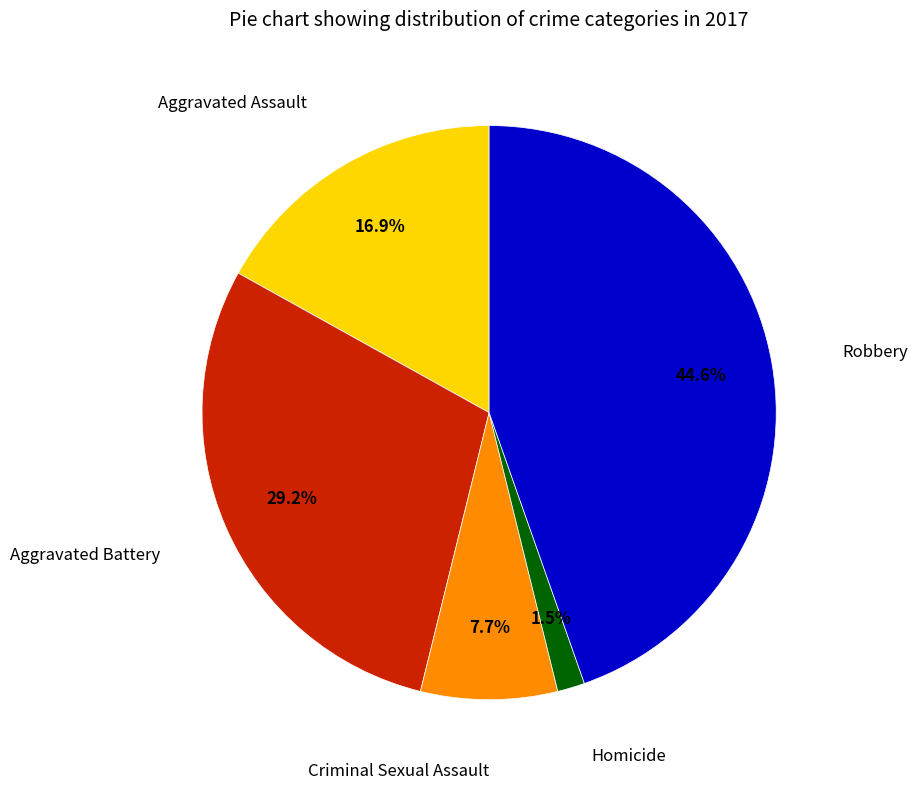

What is the smallest slice in the pie chart?

Homicide